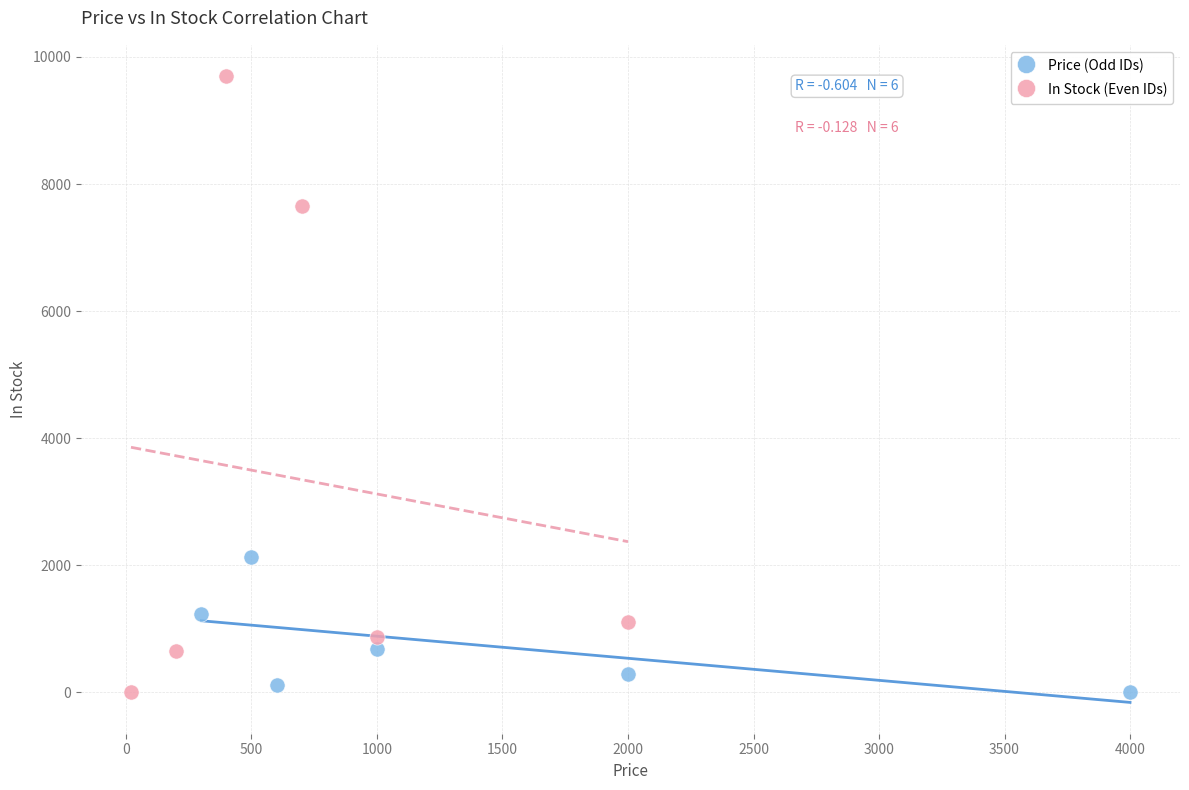

Which series contains the highest Y value?

In Stock (Even IDs)